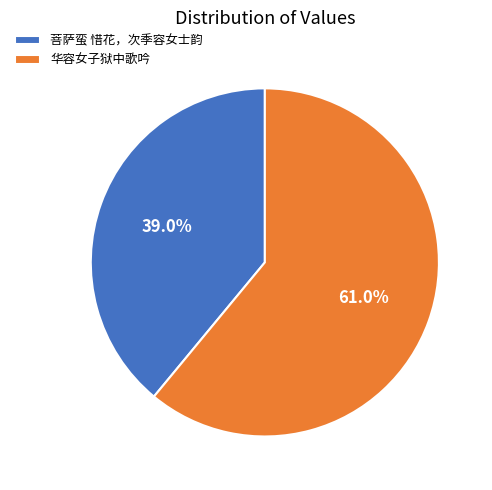

How many slices are in this pie chart?

2